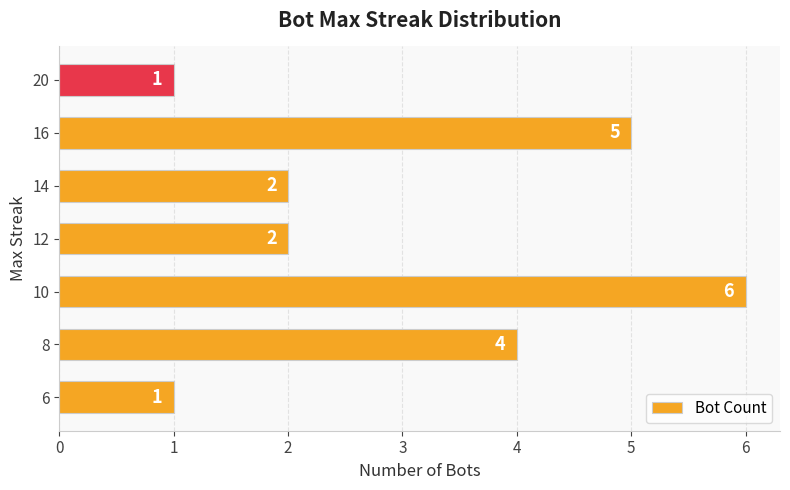

How many distinct data groups are displayed?

1